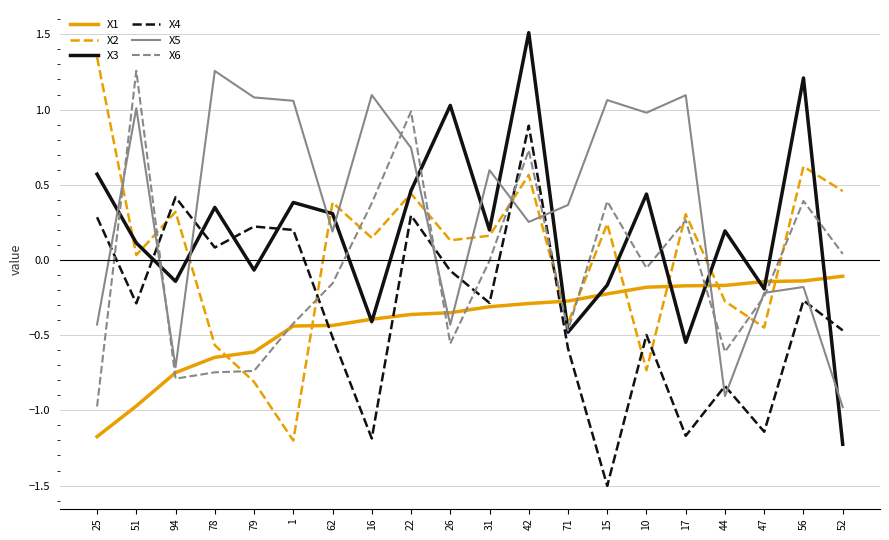

Is the value of X5 at 31 greater than the value of X3 at 17?

Yes